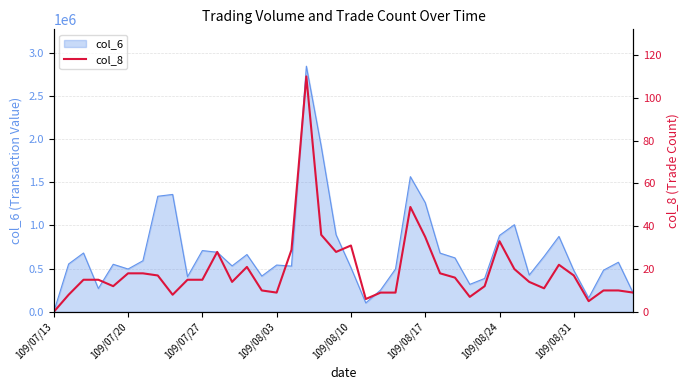

The chart shows a value of 5 at 33. True or false?

False